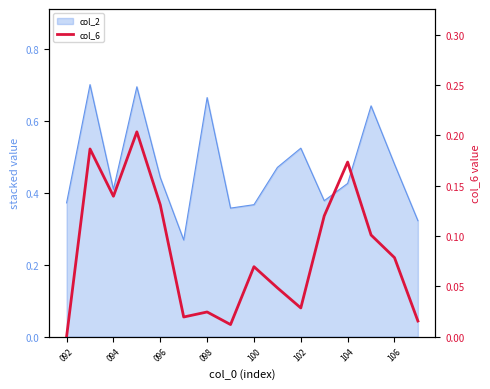

Is it true that the value at 094 is 0.1?

True